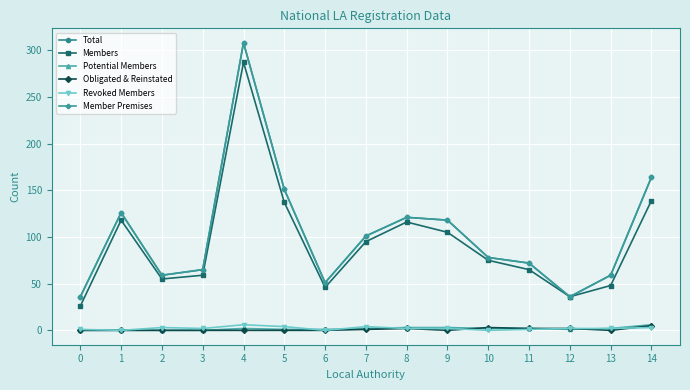

At which category does Members reach its first local peak?

1